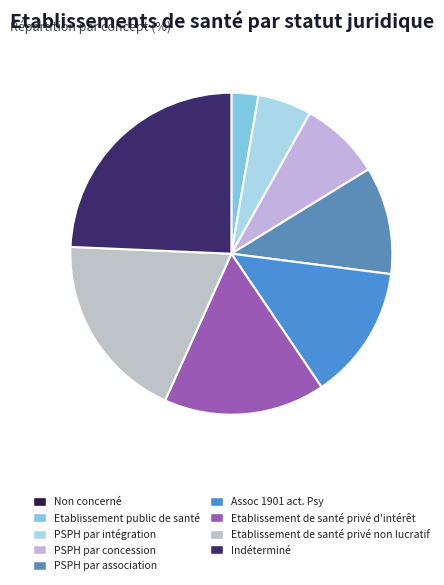

Is there a majority slice in this chart?

No